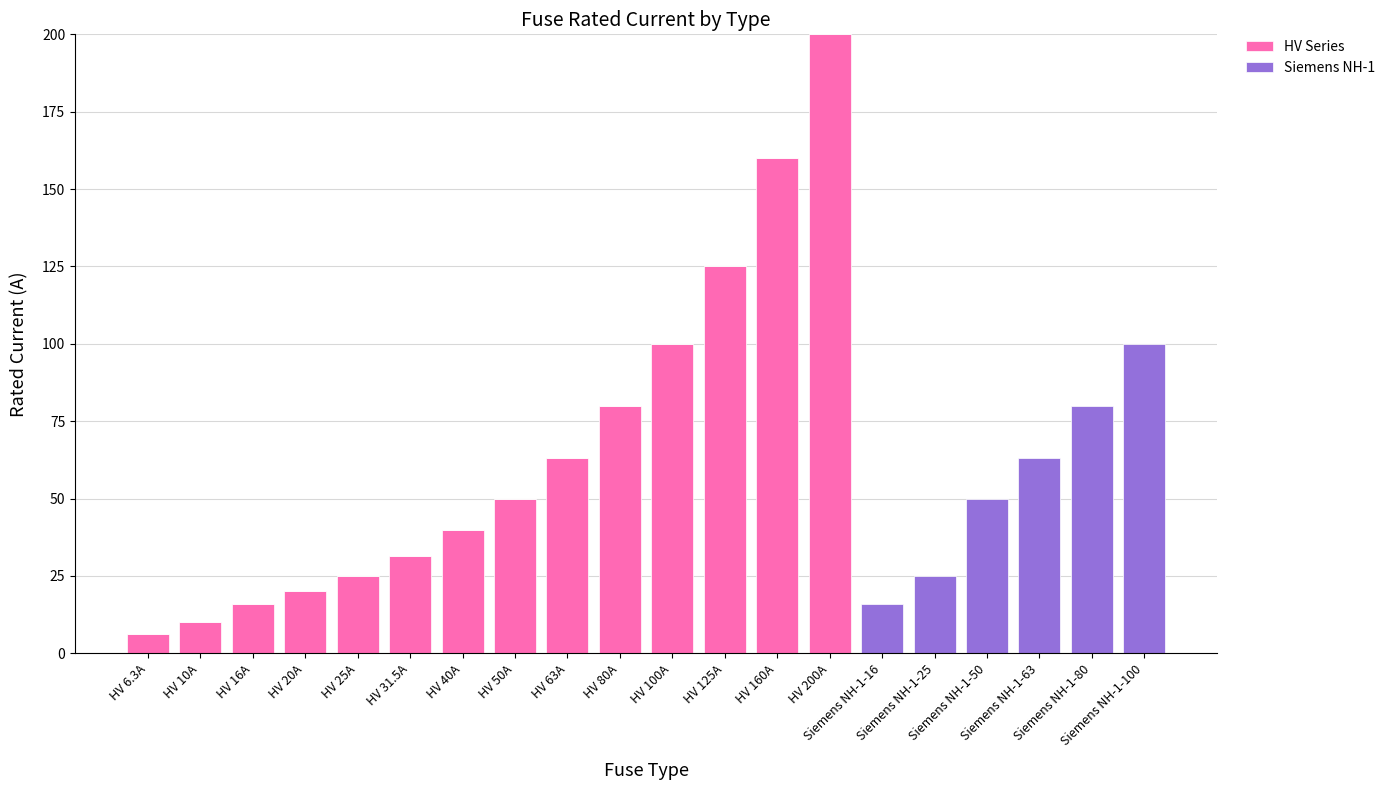

How many data points does each series have?

20